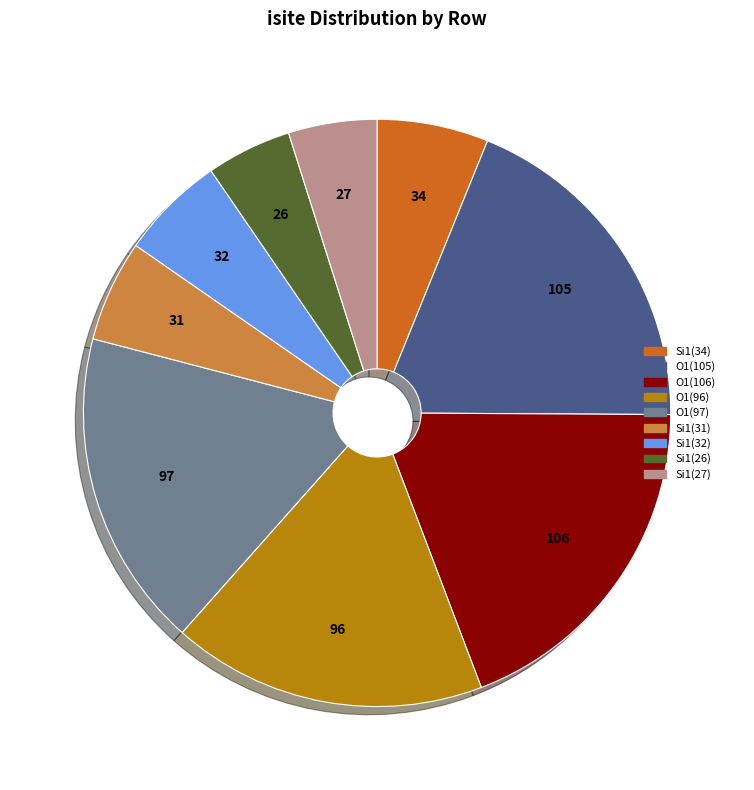

Is there any slice that represents more than half of the pie?

No